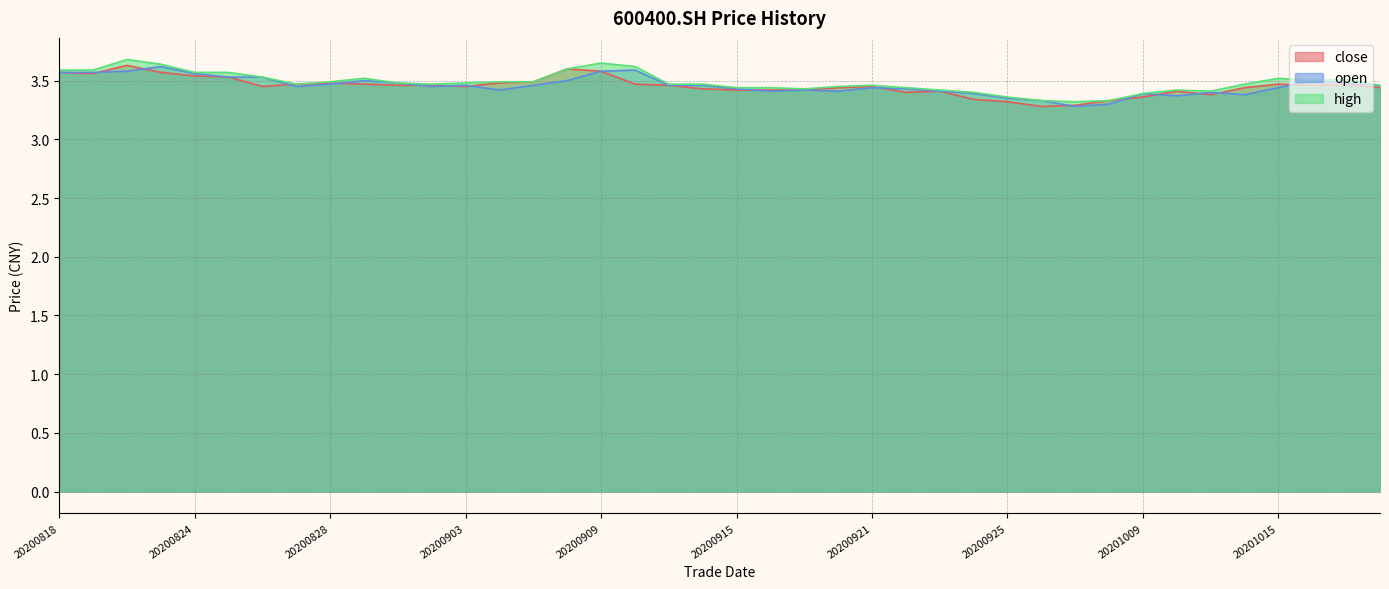

Count the open values in the range 3 to 4.

40